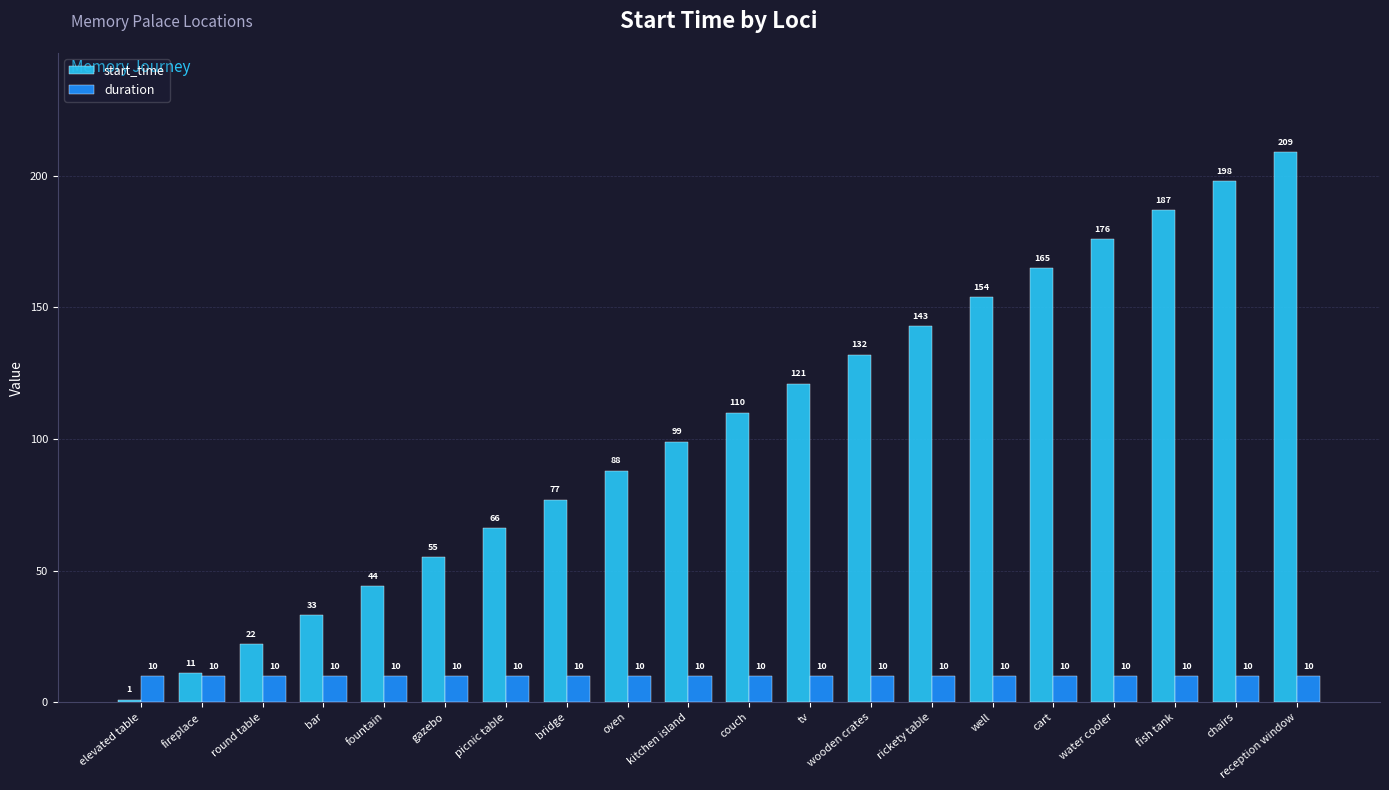

What is the label of the 13th bar from the right?

bridge